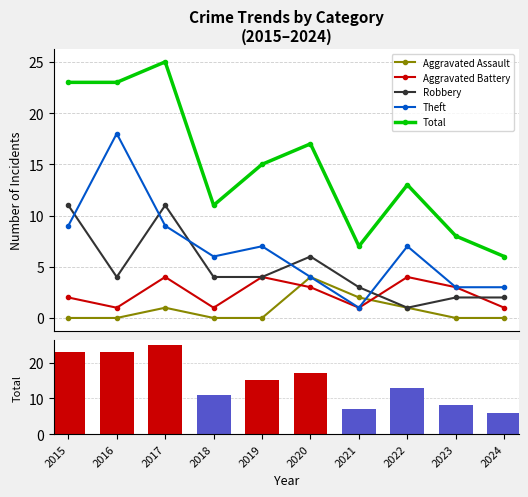

What are all the series names shown in the legend?

Aggravated Assault, Aggravated Battery, Robbery, Theft, Total